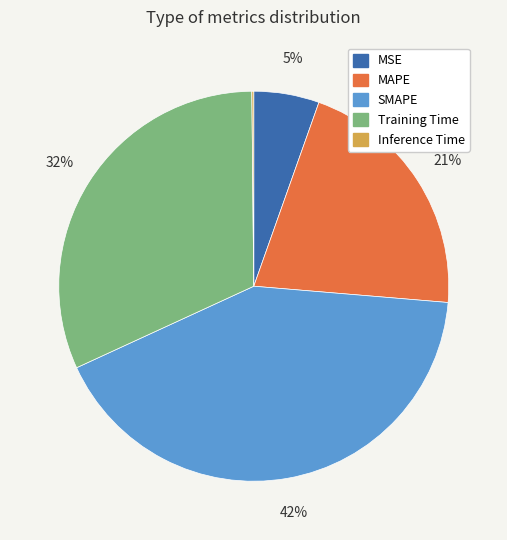

To the nearest percent, what is the average slice percentage?

20%